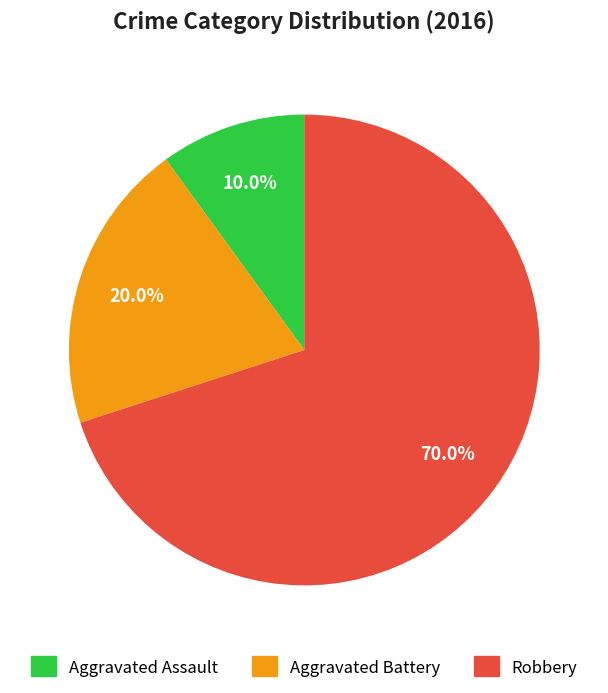

Is it true that Aggravated Assault is 18% of the pie?

False